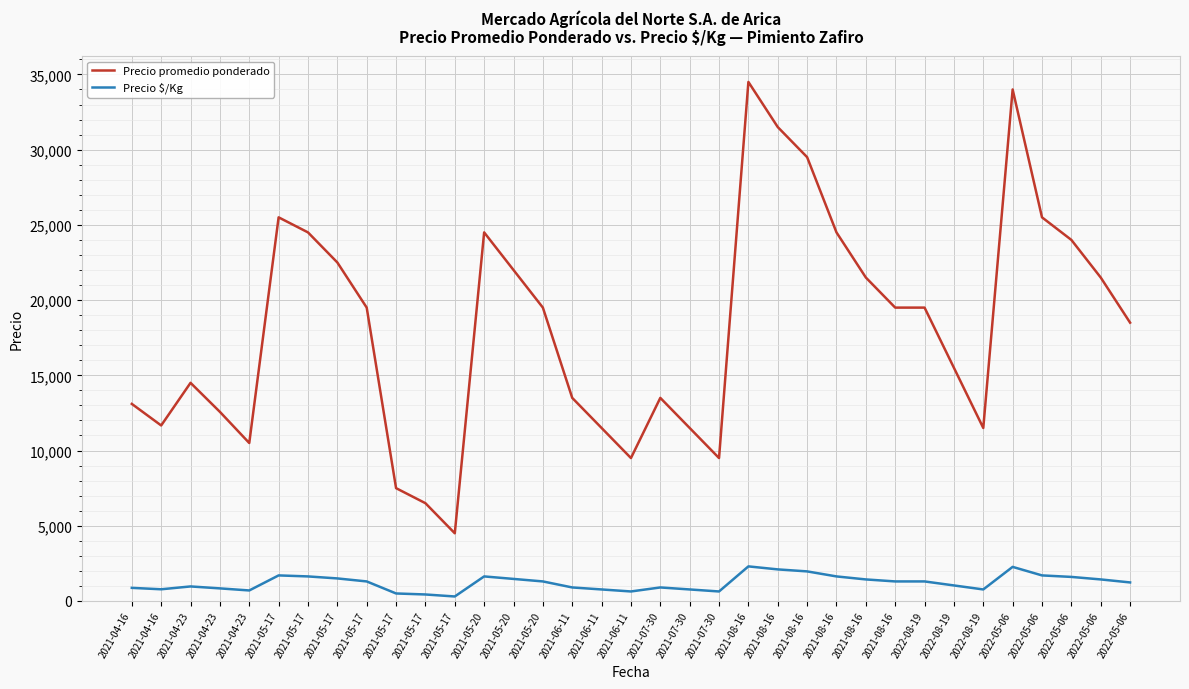

What are all the series names shown in the legend?

Precio promedio ponderado, Precio $/Kg